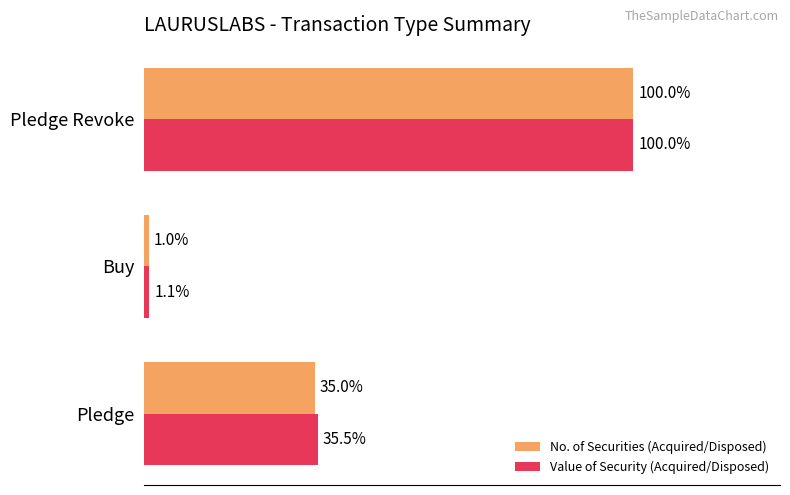

Which series has the widest spread of values?

No. of Securities (Acquired/Disposed)